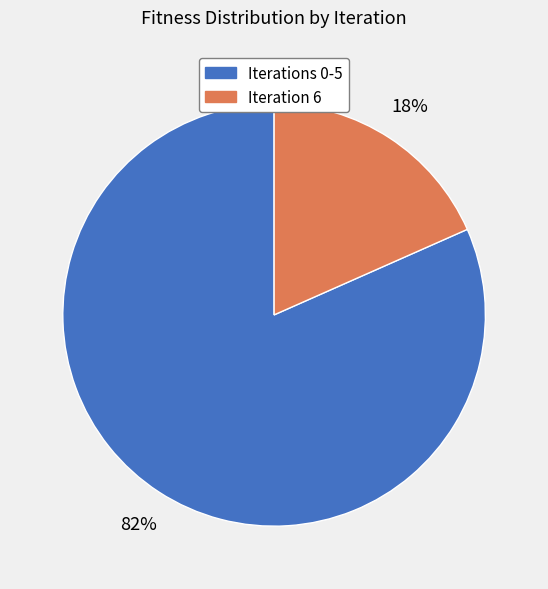

Which category has the biggest portion of the pie?

Iterations 0-5